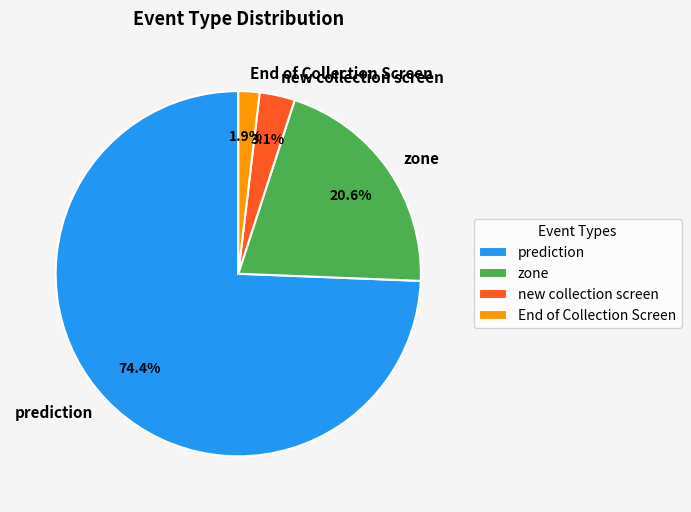

Which category has the smallest portion of the pie?

End of Collection Screen